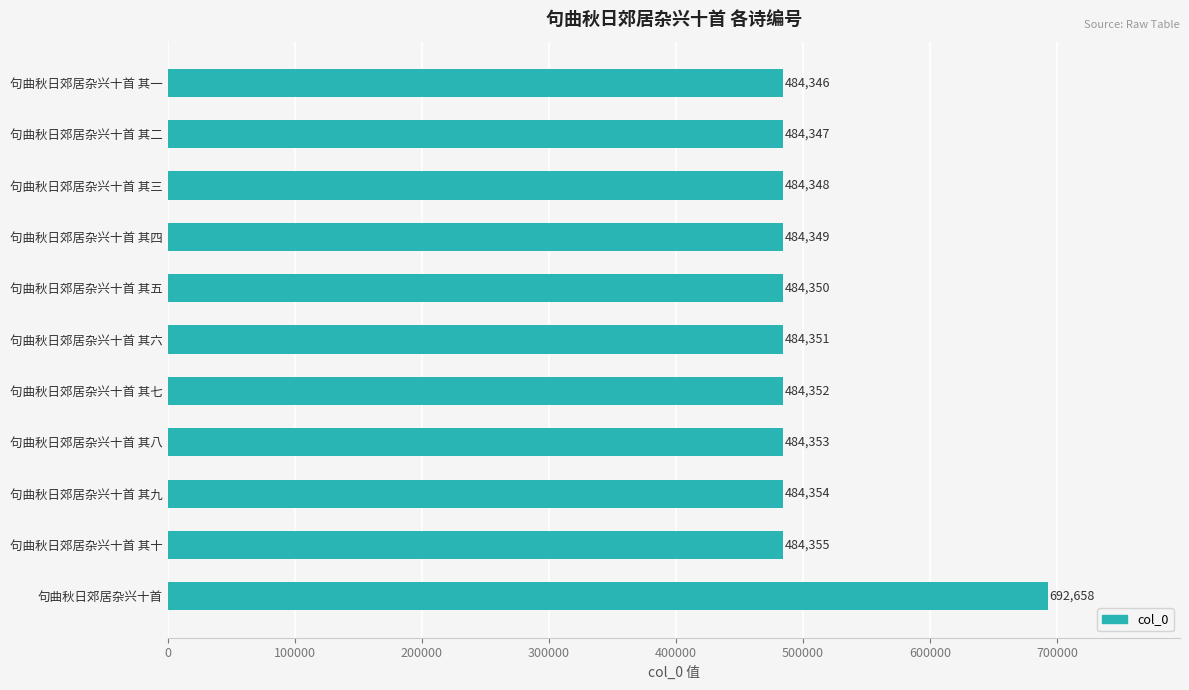

Is it true that the value at 句曲秋日郊居杂兴十首 其八 is 730680?

False